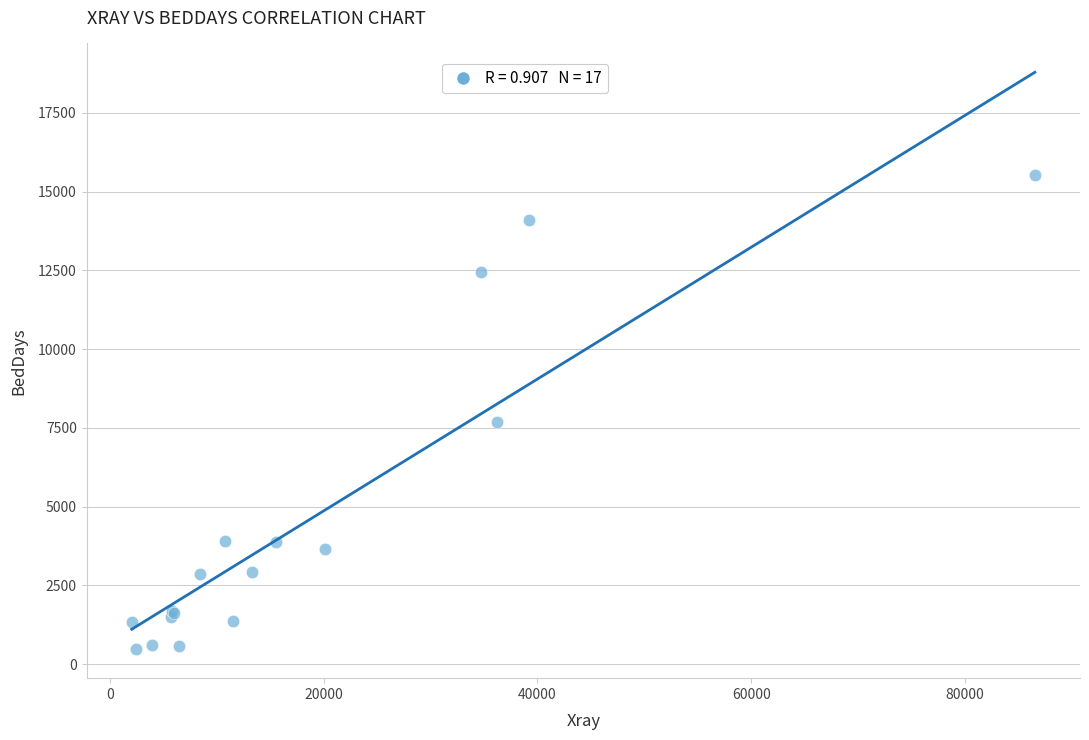

What Y value in the scatter plot is closest to 7998?

7684.1